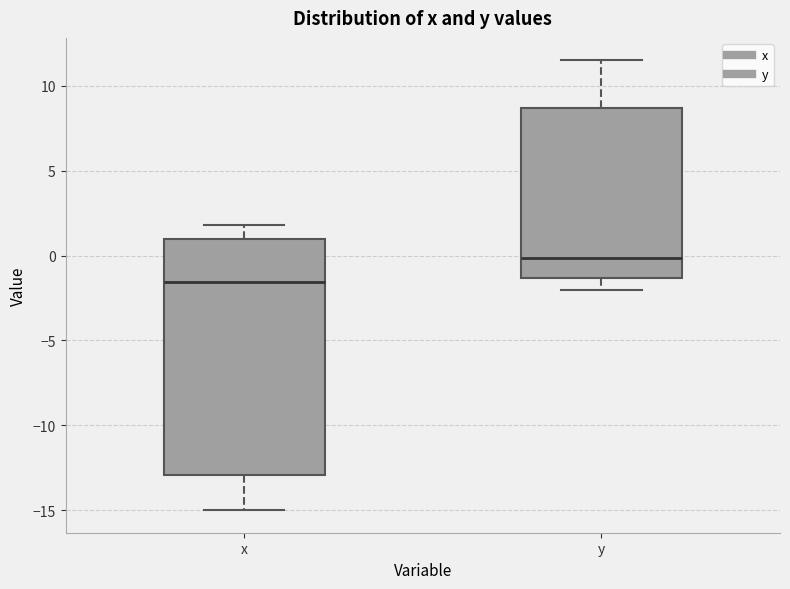

Where is the lower edge of the box for y on the y-axis? The values are not printed on the chart, so give them approximately, as read against the axis.

-1.5